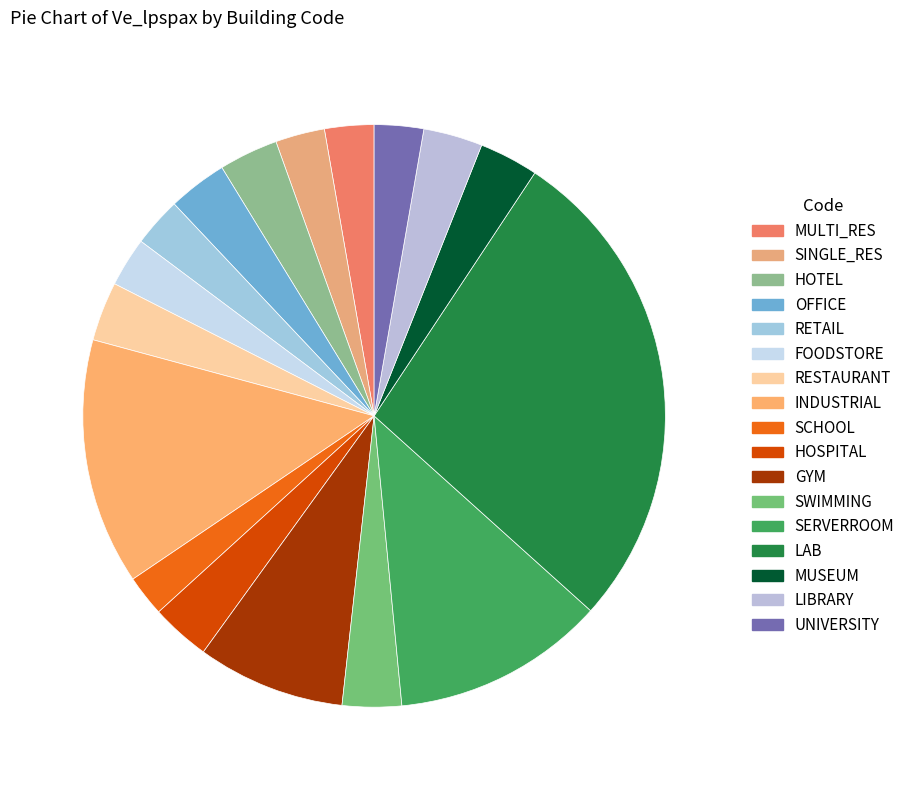

What portion of the pie excludes MULTI_RES?

97.3%